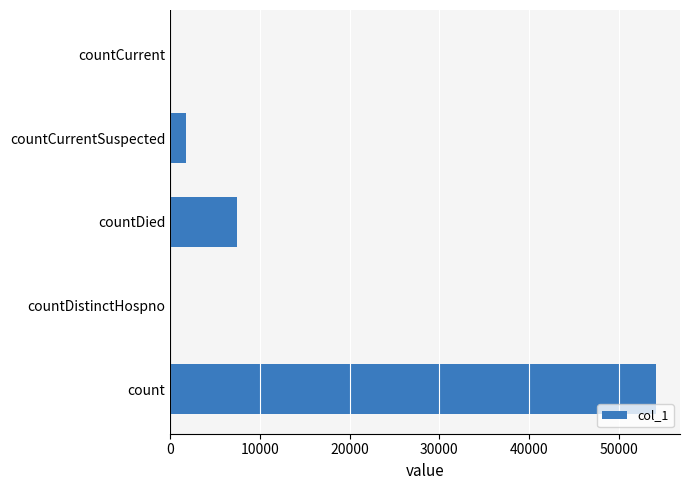

Is it true that the value at countDistinctHospno is 0?

True